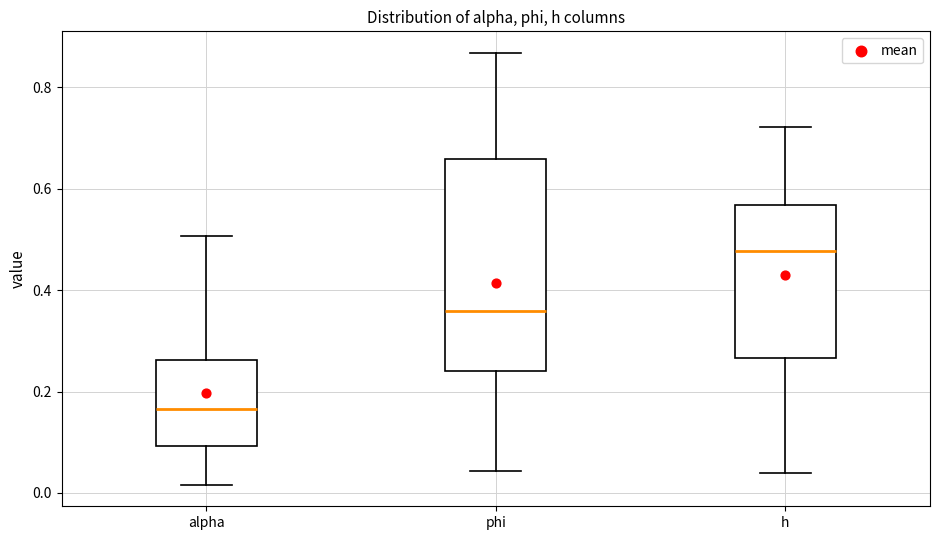

Where does the median line of the box for alpha sit on the y-axis? The values are not printed on the chart, so give them approximately, as read against the axis.

0.16